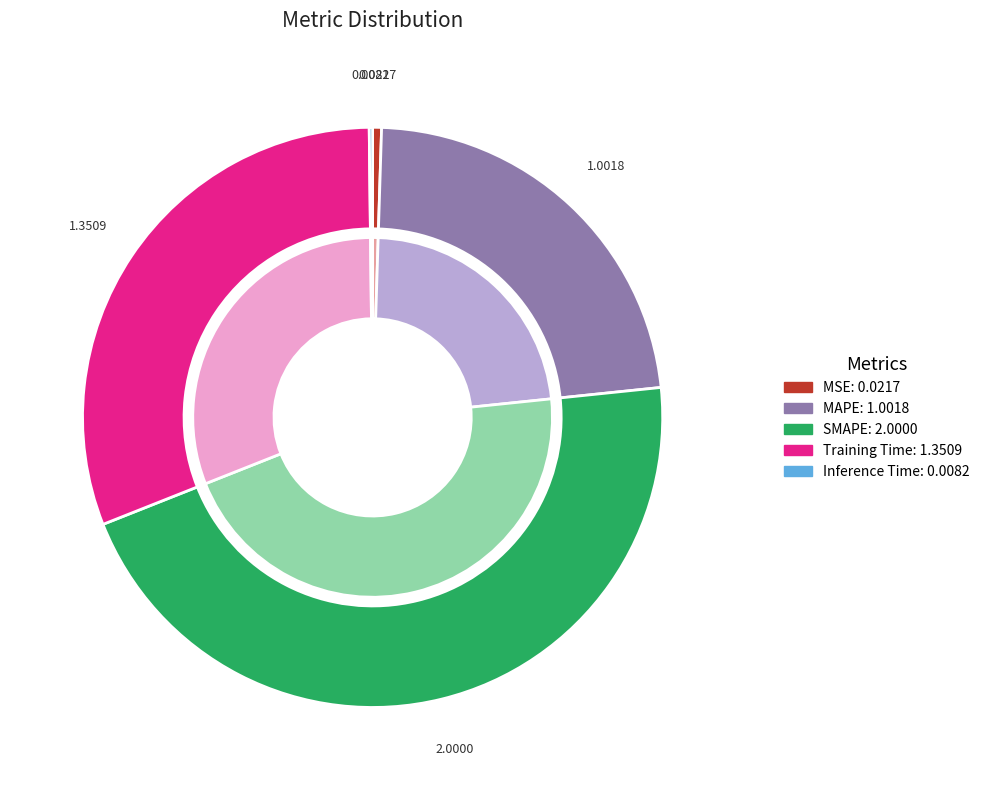

How many segments does this pie chart have?

5